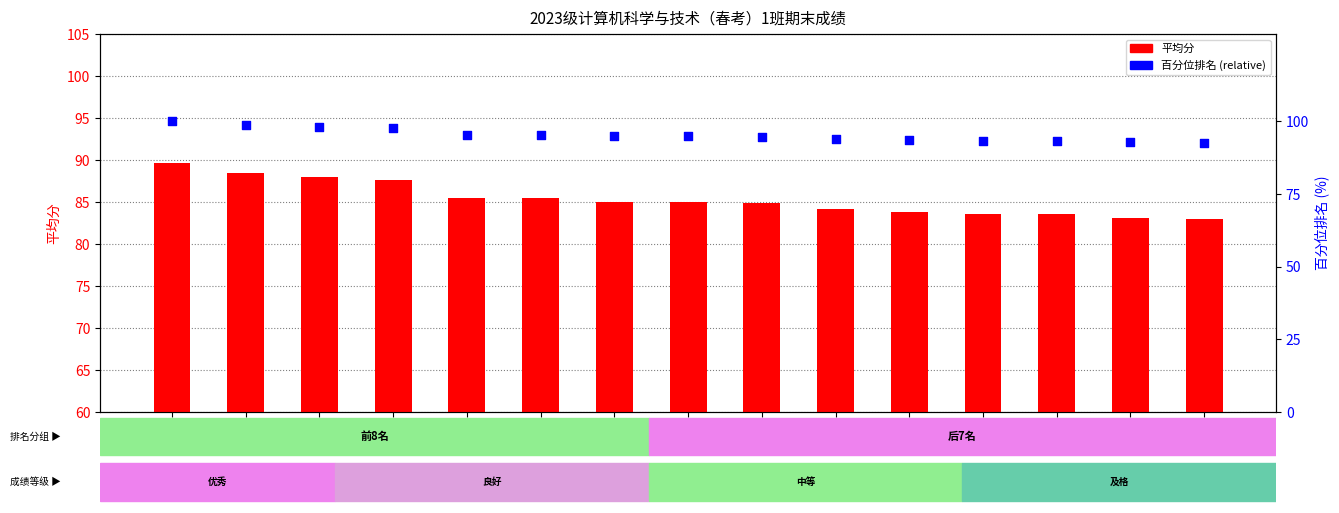

Is the value of 百分位排名 at 李欣爽 greater than the value of 平均分 at 韩继昭?

Yes